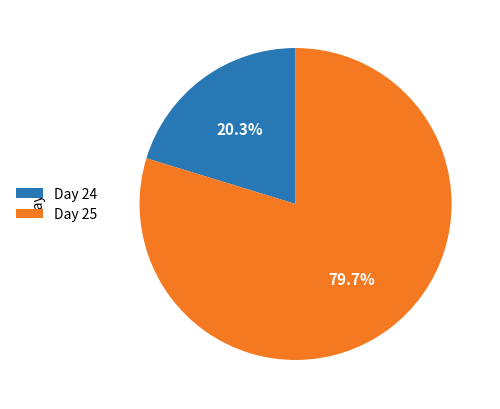

How many segments does this pie chart have?

2